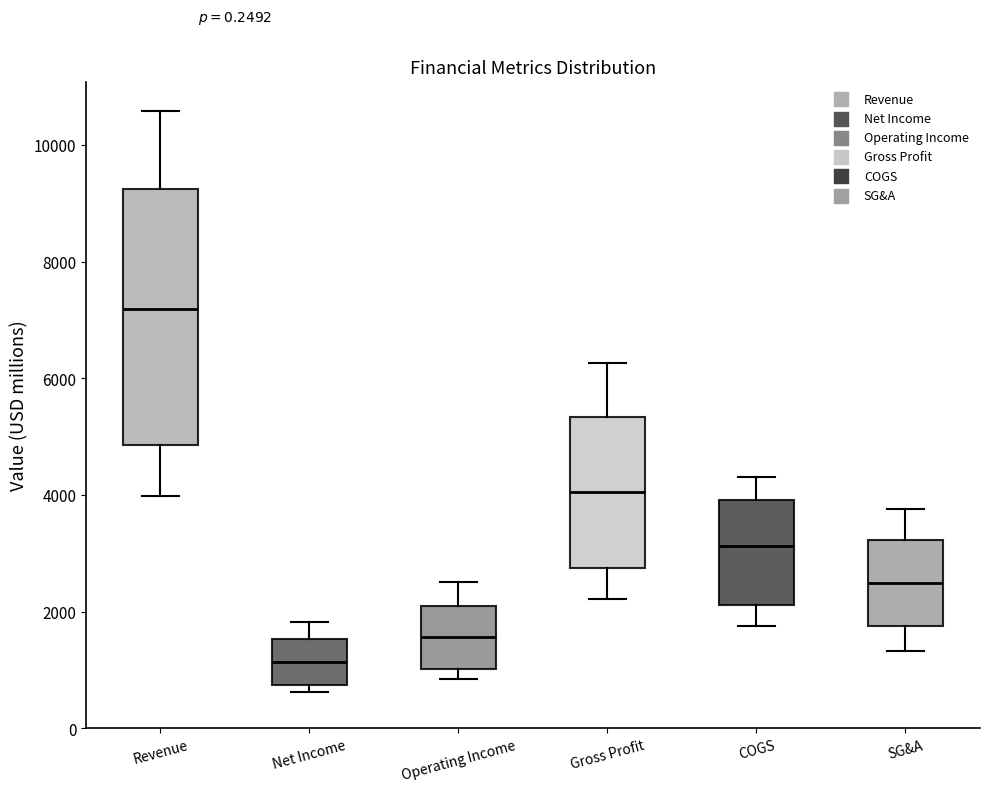

Reading left to right, transcribe this box plot: for each box, give where its median line is, the range the box spans, and where its two whiskers end, as read against the y-axis. The values are not printed on the chart, so give them approximately, as read against the axis.

Revenue: median 7200, box 4800 to 9200, whiskers 4000 to 10600
Net Income: median 1200, box 800 to 1600, whiskers 600 to 1800
Operating Income: median 1600, box 1000 to 2000, whiskers 800 to 2600
Gross Profit: median 4000, box 2800 to 5400, whiskers 2200 to 6200
COGS: median 3200, box 2200 to 4000, whiskers 1800 to 4400
SG&A: median 2400, box 1800 to 3200, whiskers 1400 to 3800